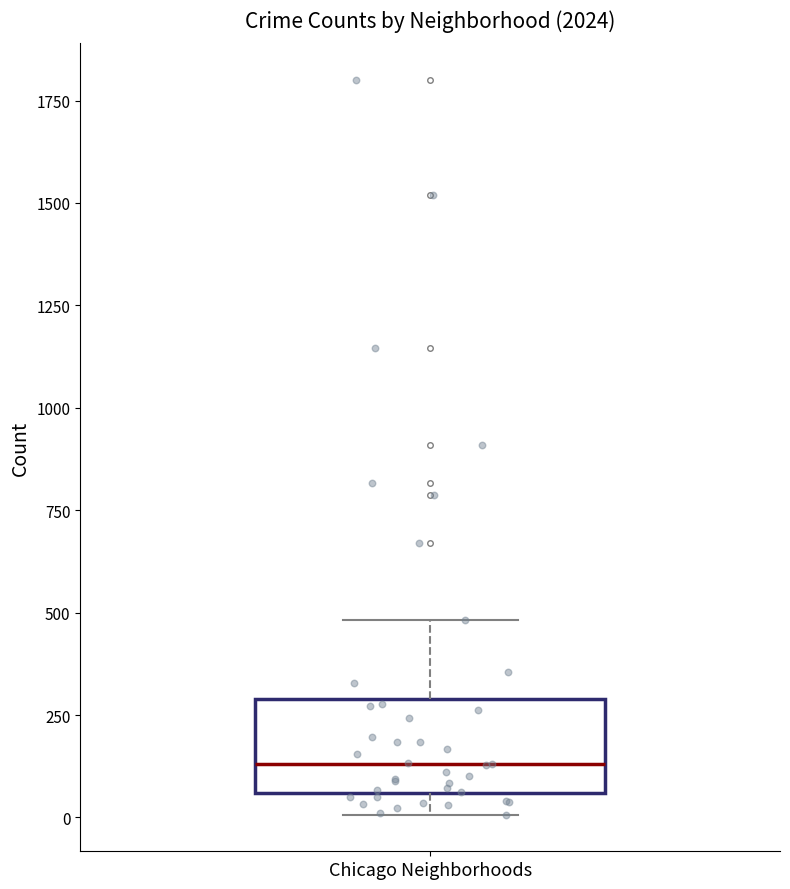

Where is the lower edge of the box for Chicago Neighborhoods on the y-axis? The values are not printed on the chart, so give them approximately, as read against the axis.

50